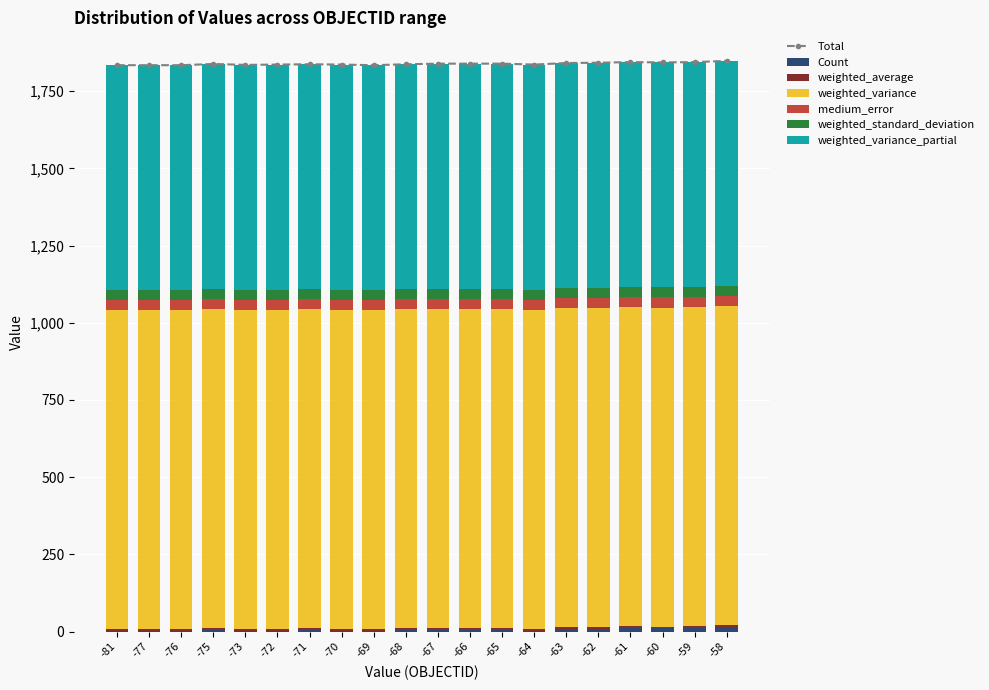

Between -72 and -65, which series saw the biggest shift?

Count